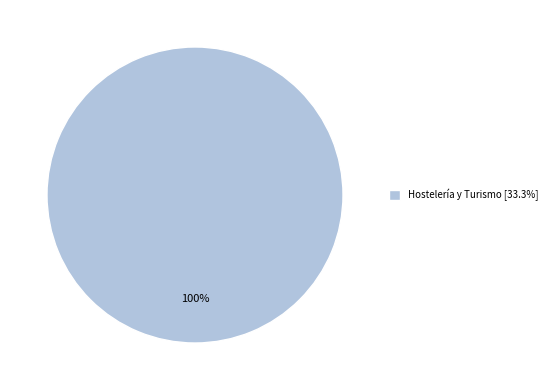

Is Hostelería y Turismo [33.3%] the majority of the pie?

Yes